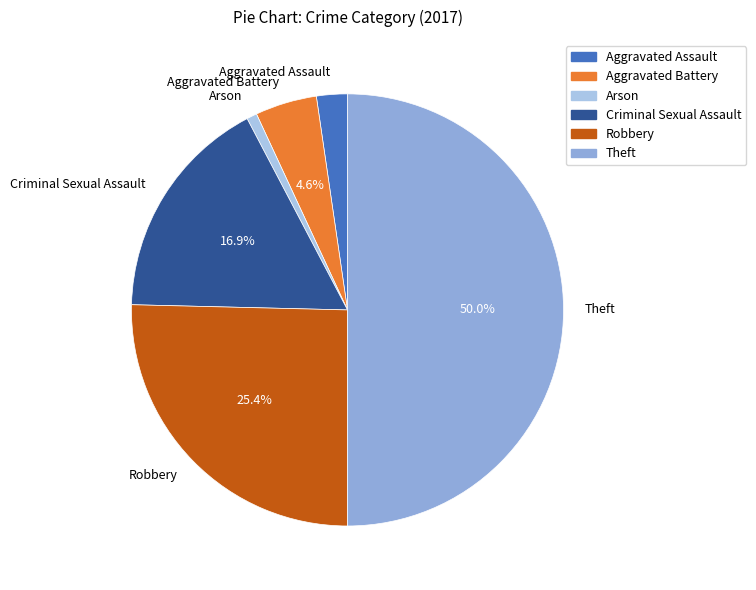

Does Robbery represent more than half of the total?

No